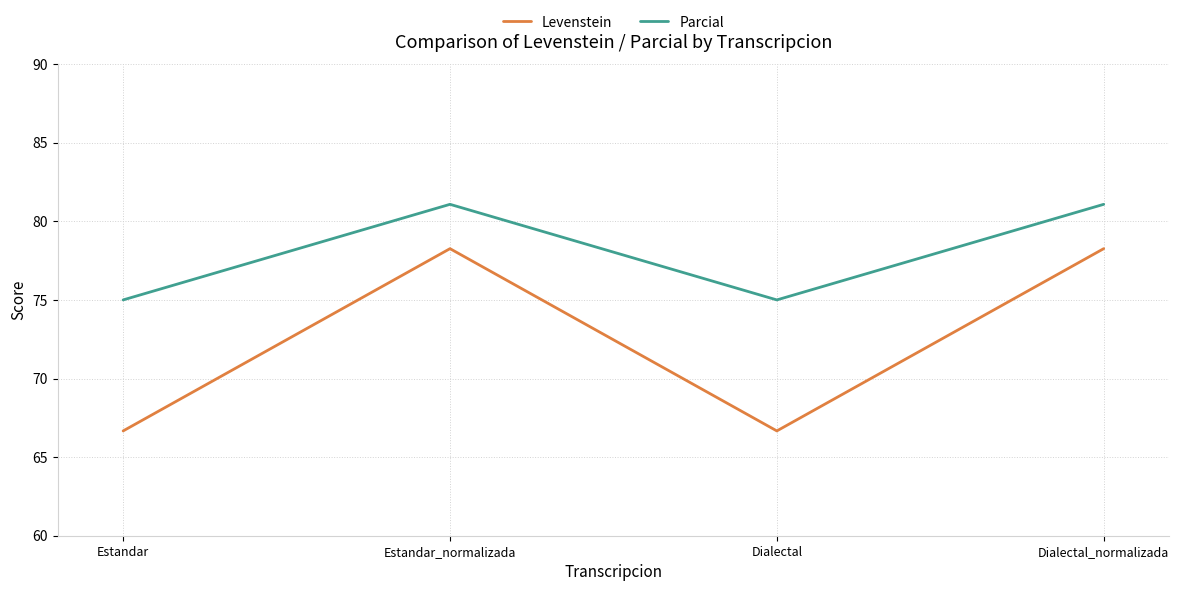

What position from the left is Dialectal?

3